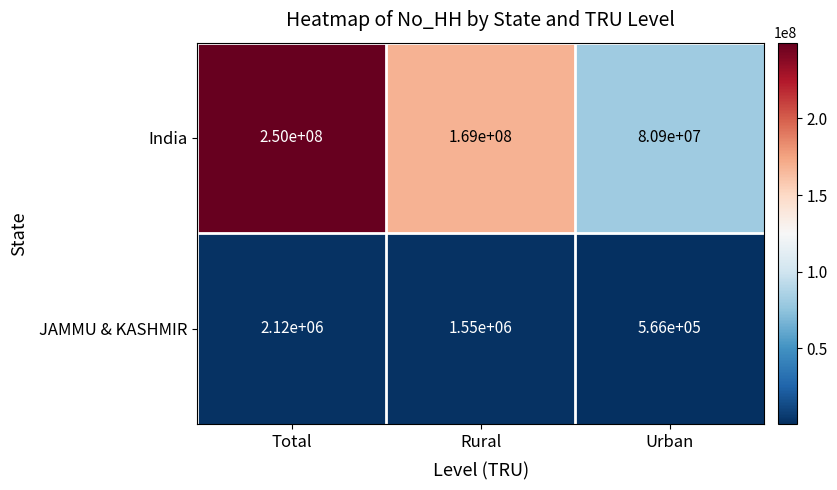

Rank the series by their average value, from lowest to highest.

JAMMU & KASHMIR, India